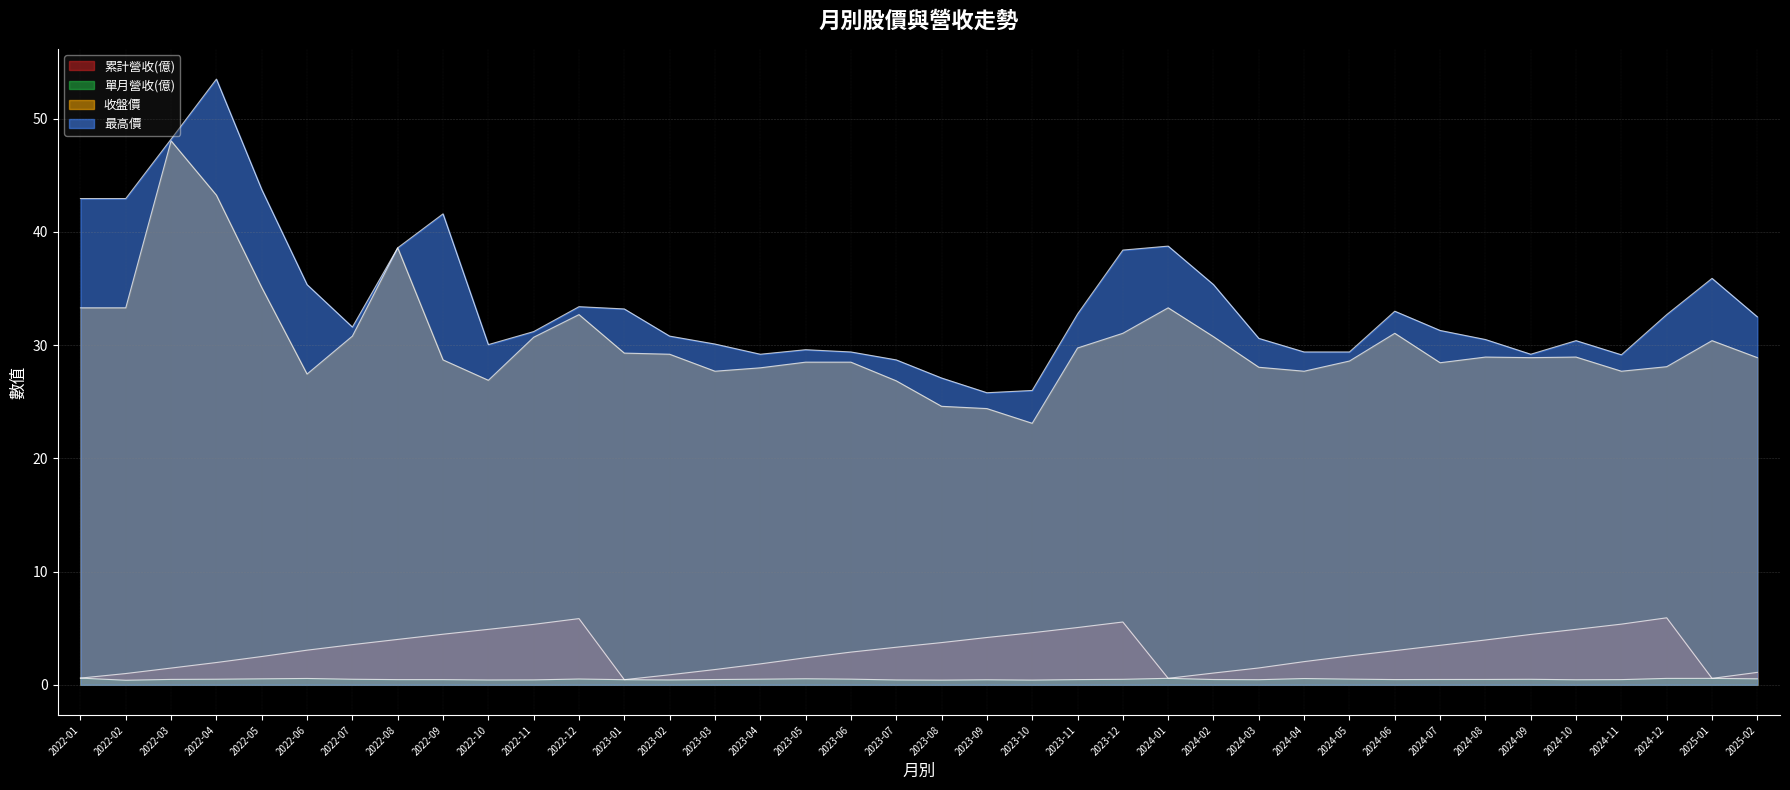

How many lines are shown in the chart?

4